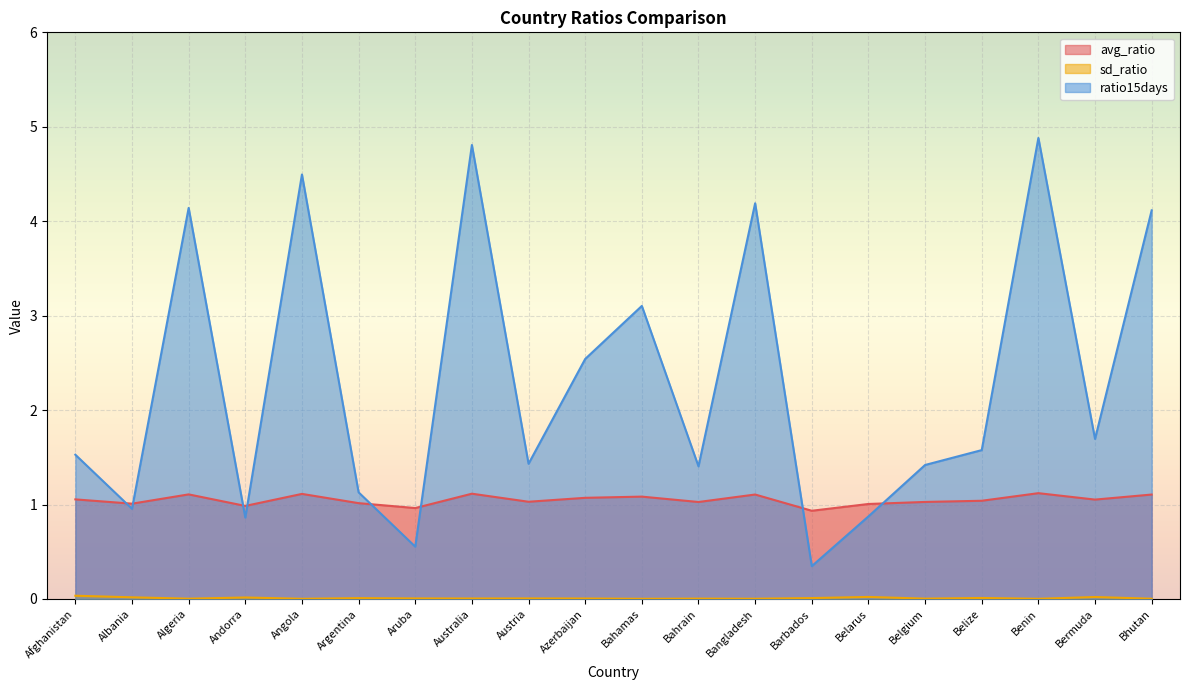

Which series has the largest total across all categories?

ratio15days